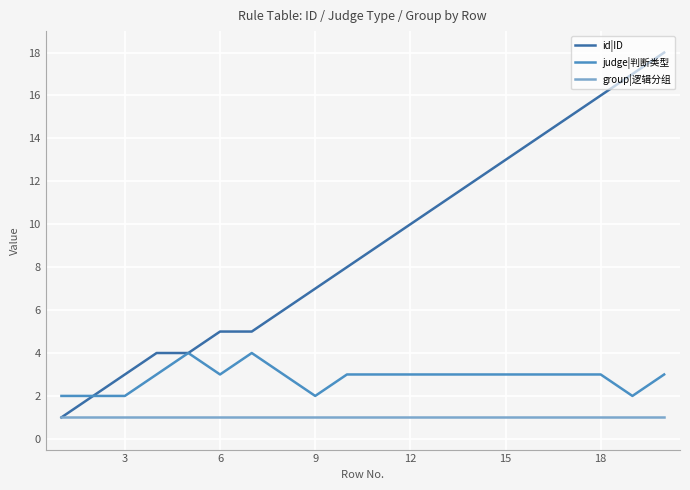

What is the maximum value for id|ID?

18